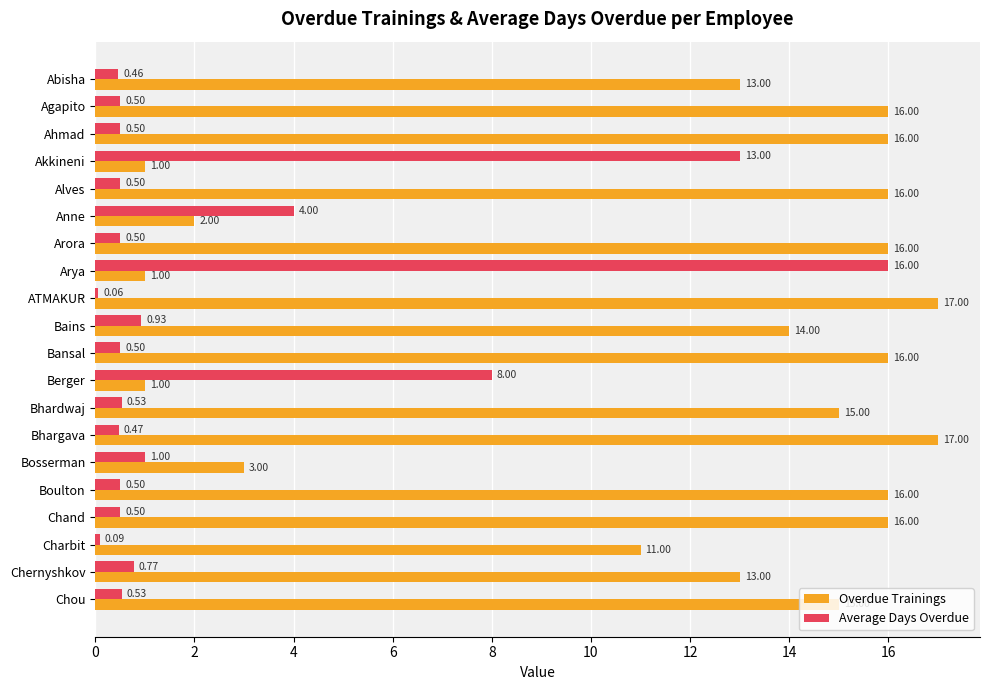

Rank the series by their maximum value, from highest to lowest.

Overdue Trainings, Average Days Overdue